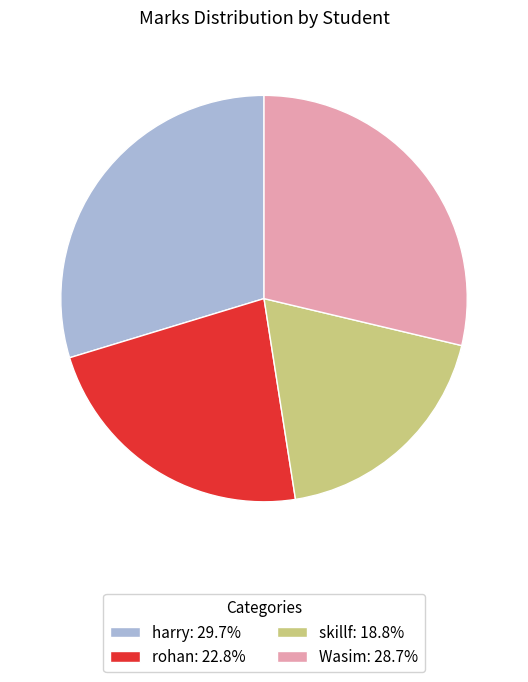

Count the number of slices in the pie.

4